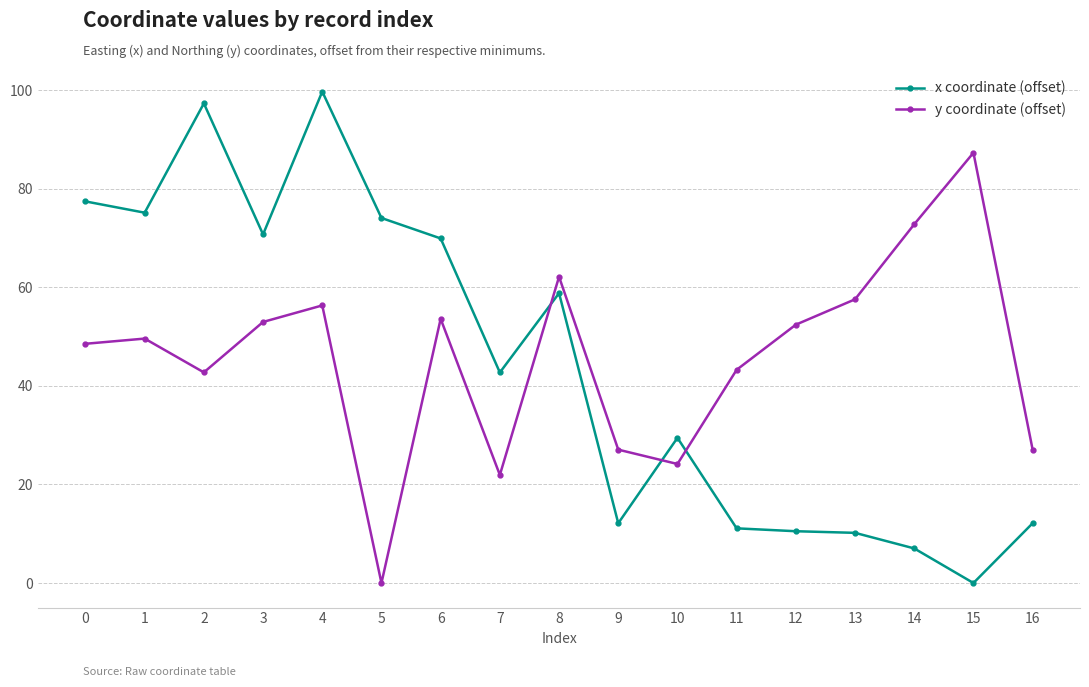

Which series has the widest spread of values?

x coordinate (offset)